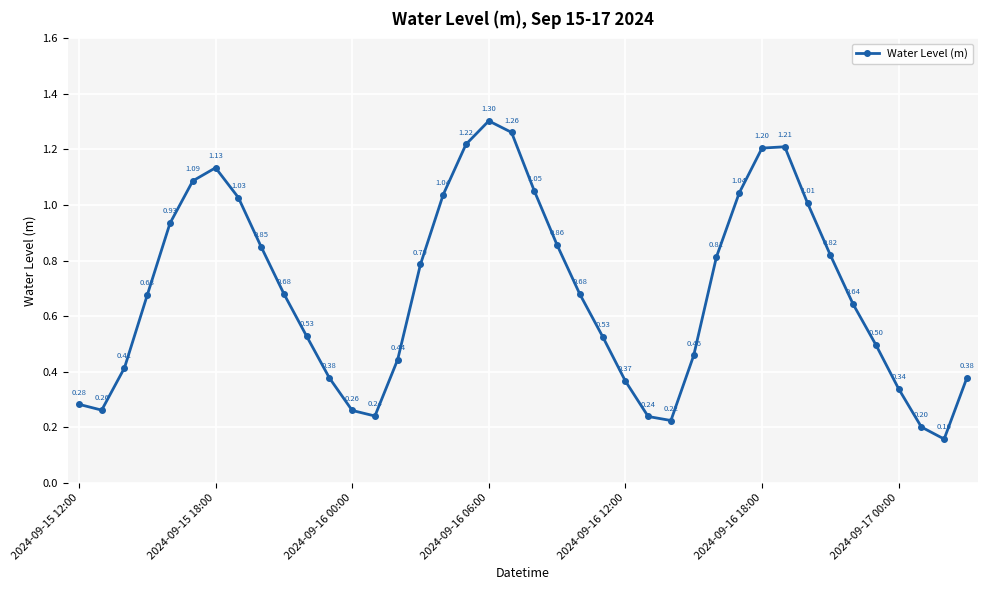

How many points are higher than both their immediate neighbors (excluding endpoints)?

3